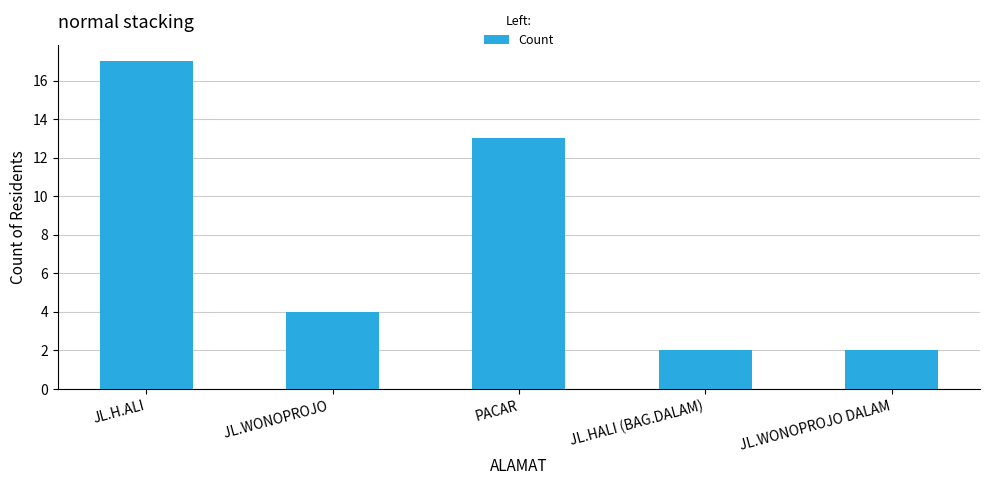

Count the values in the range 2 to 13.

4